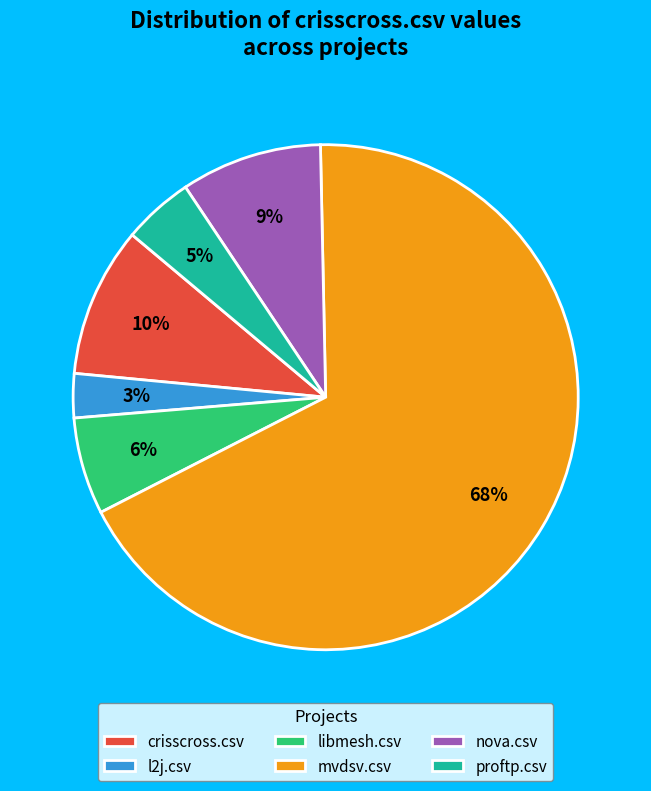

The nova.csv slice represents 1% of the pie. True or false?

False